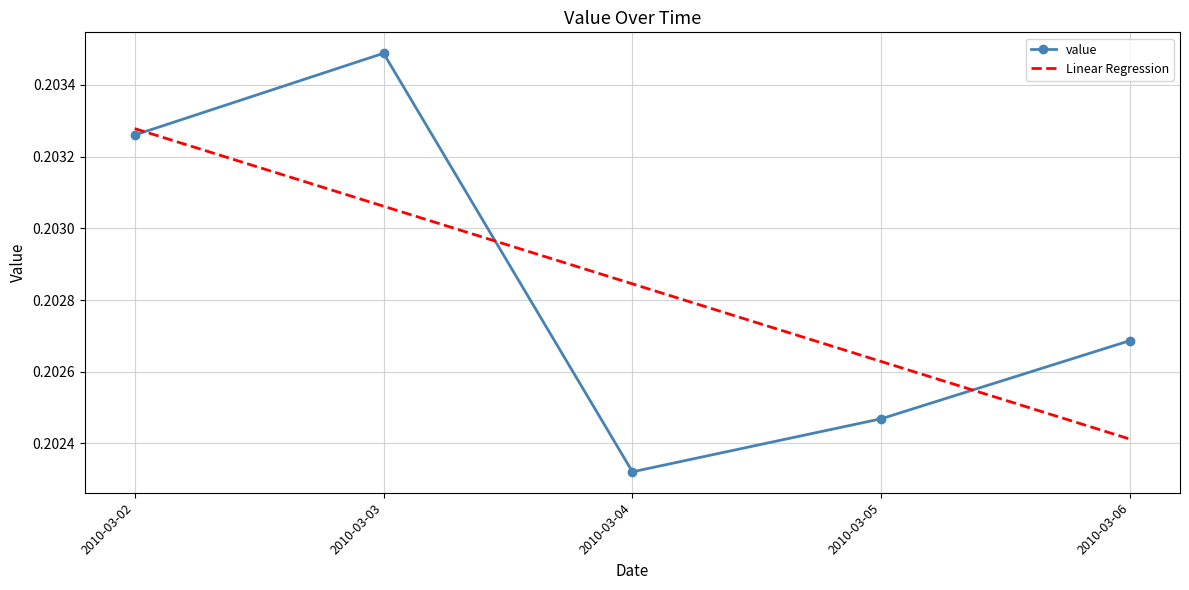

Count the value values in the range 0 to 1.

5